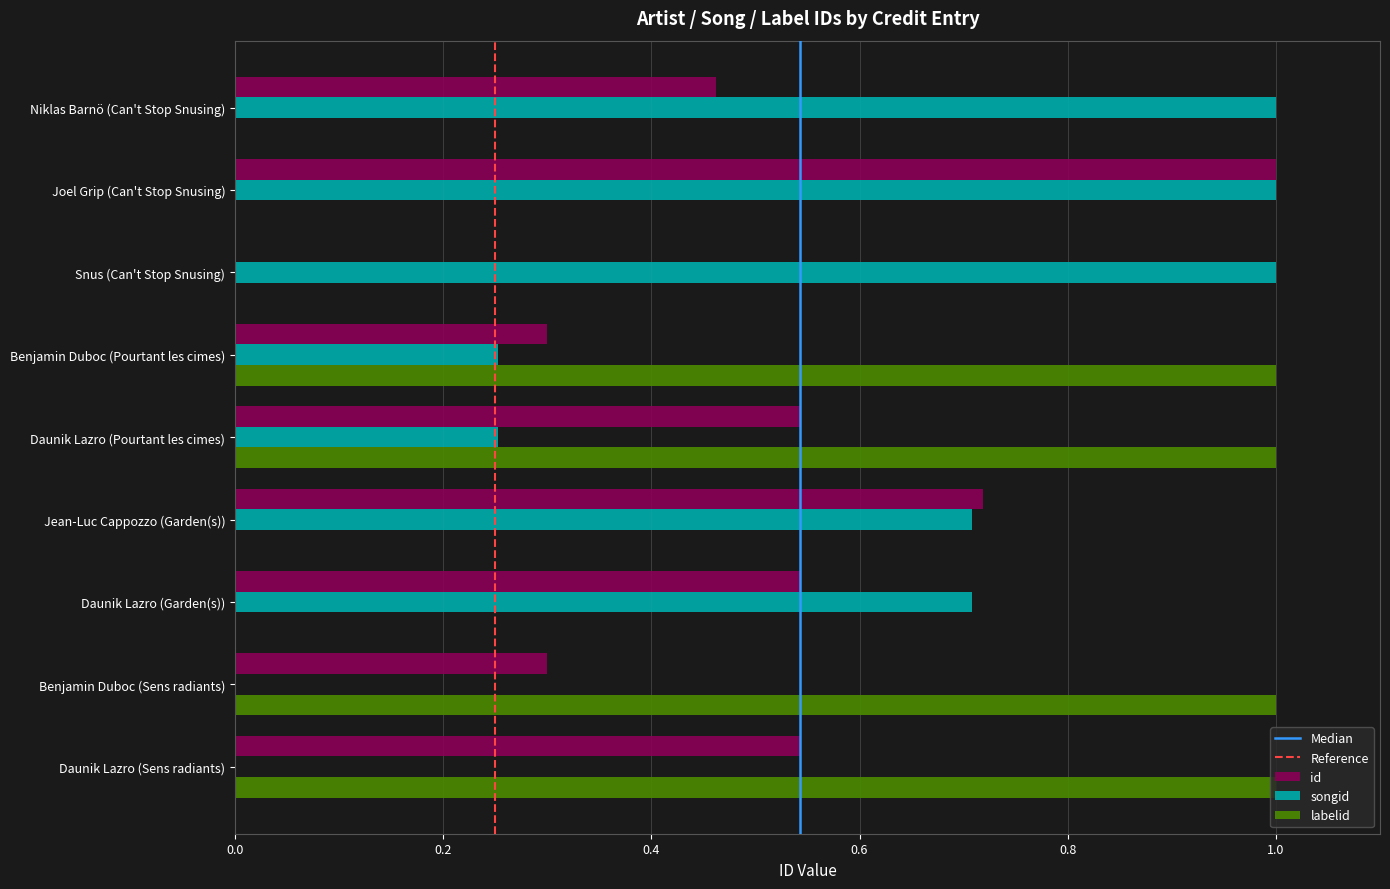

Count the number of categories in the chart.

9